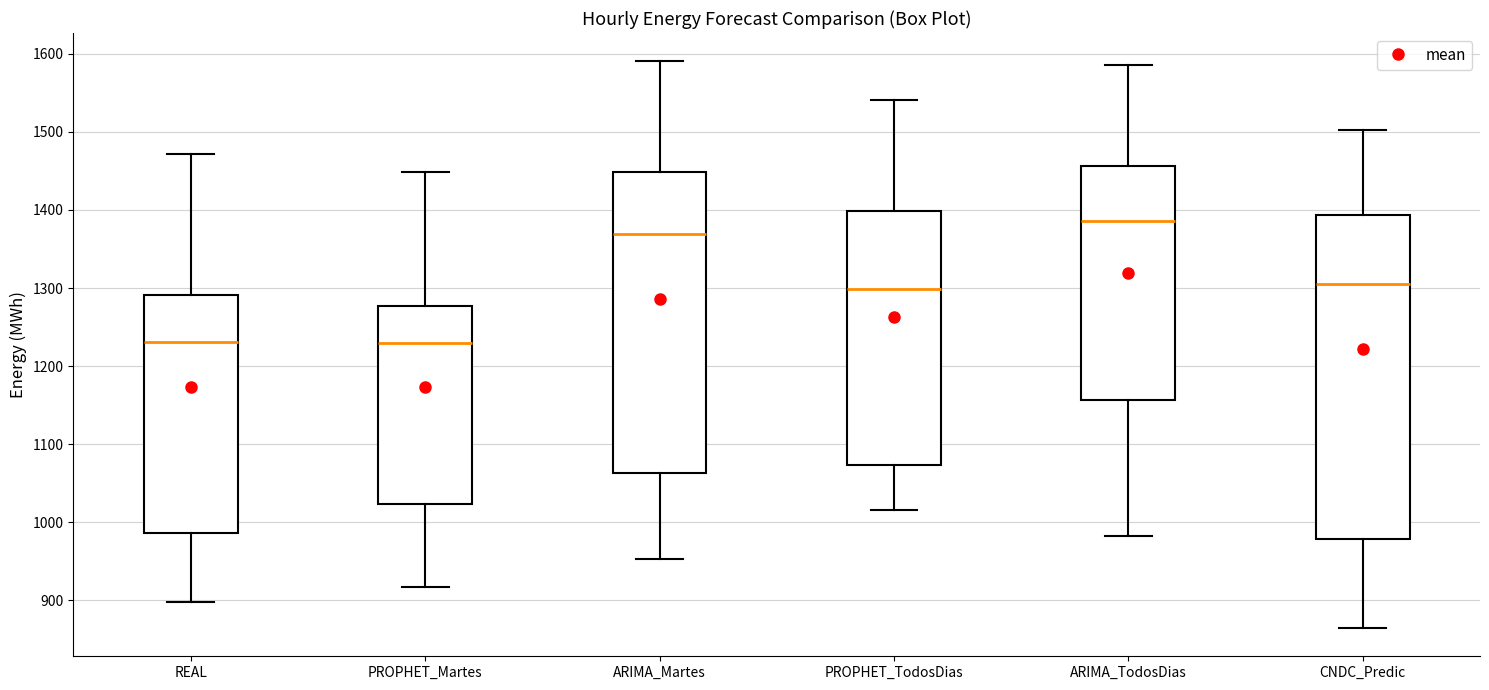

Reading left to right, transcribe this box plot: for each box, give where its median line is, the range the box spans, and where its two whiskers end, as read against the y-axis. The values are not printed on the chart, so give them approximately, as read against the axis.

REAL: median 1230, box 990 to 1290, whiskers 900 to 1470
PROPHET_Martes: median 1230, box 1020 to 1280, whiskers 920 to 1450
ARIMA_Martes: median 1370, box 1060 to 1450, whiskers 950 to 1590
PROPHET_TodosDias: median 1300, box 1070 to 1400, whiskers 1020 to 1540
ARIMA_TodosDias: median 1390, box 1160 to 1460, whiskers 980 to 1590
CNDC_Predic: median 1310, box 980 to 1390, whiskers 860 to 1500